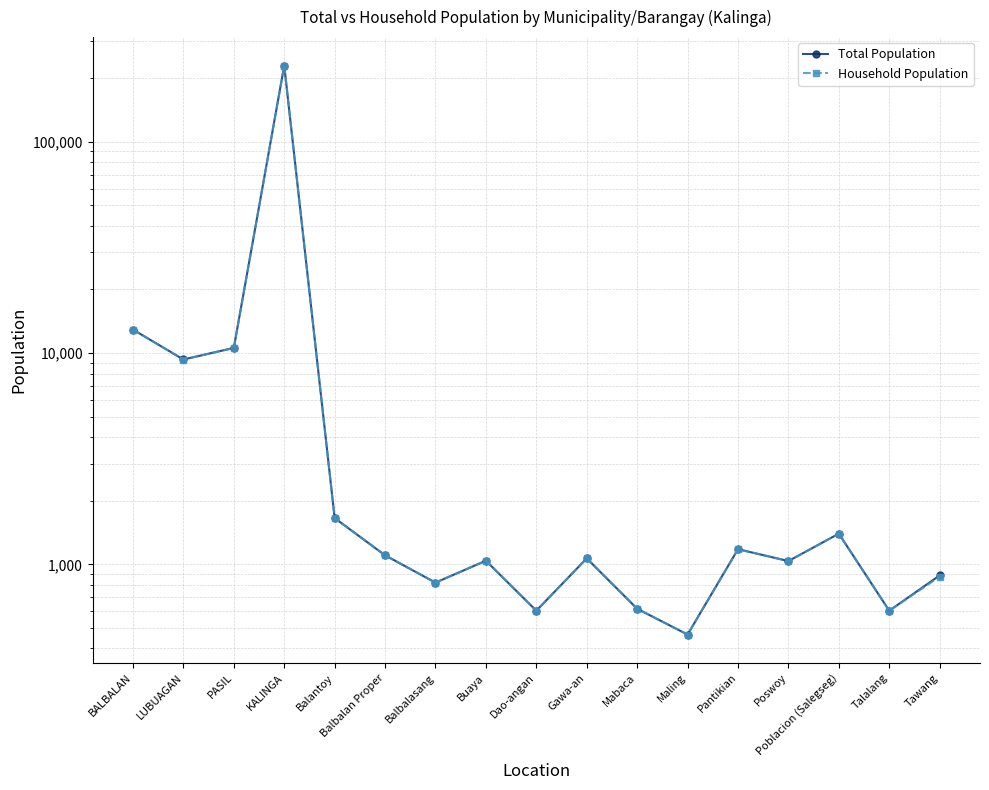

What is the difference between the maximum and minimum values in the Household Population series?

228863